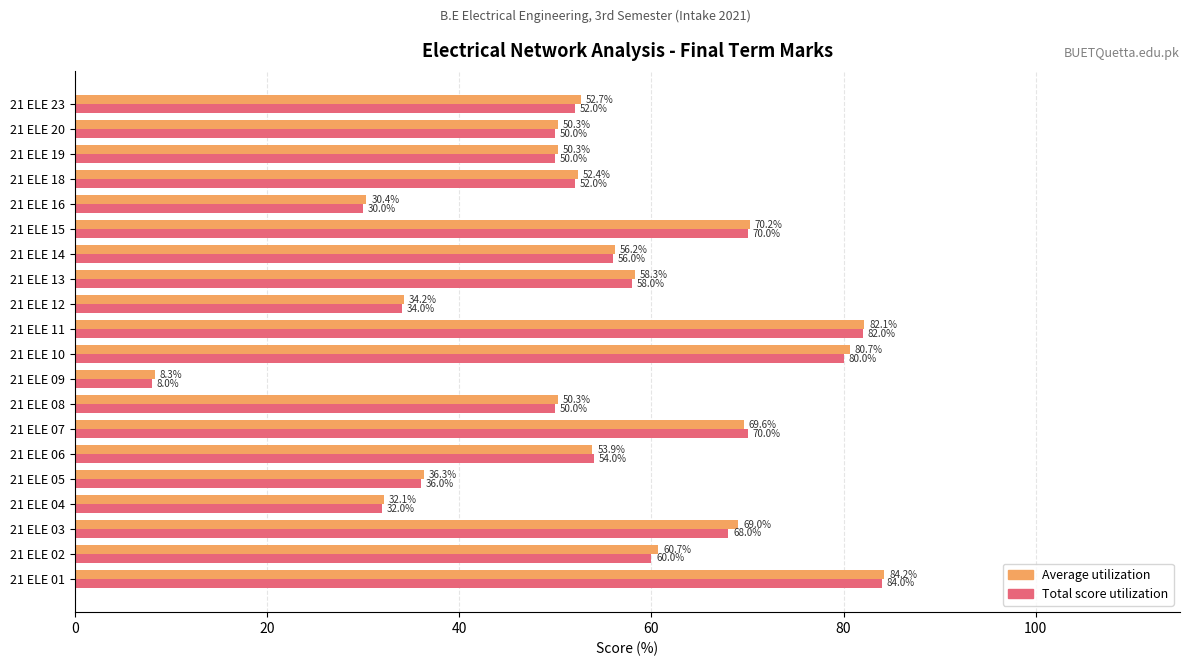

What is the maximum value shown in the chart?

84.2